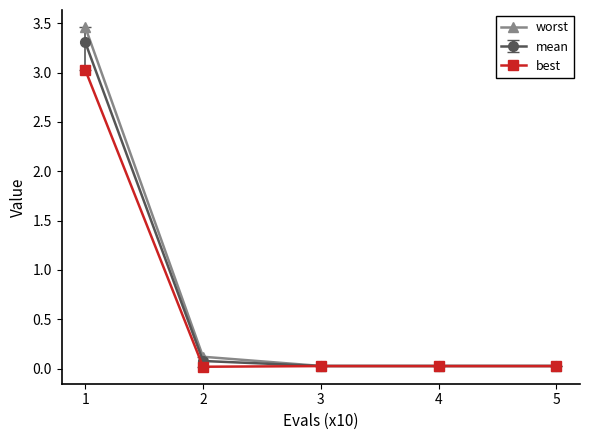

What is the greatest value displayed?

3.5